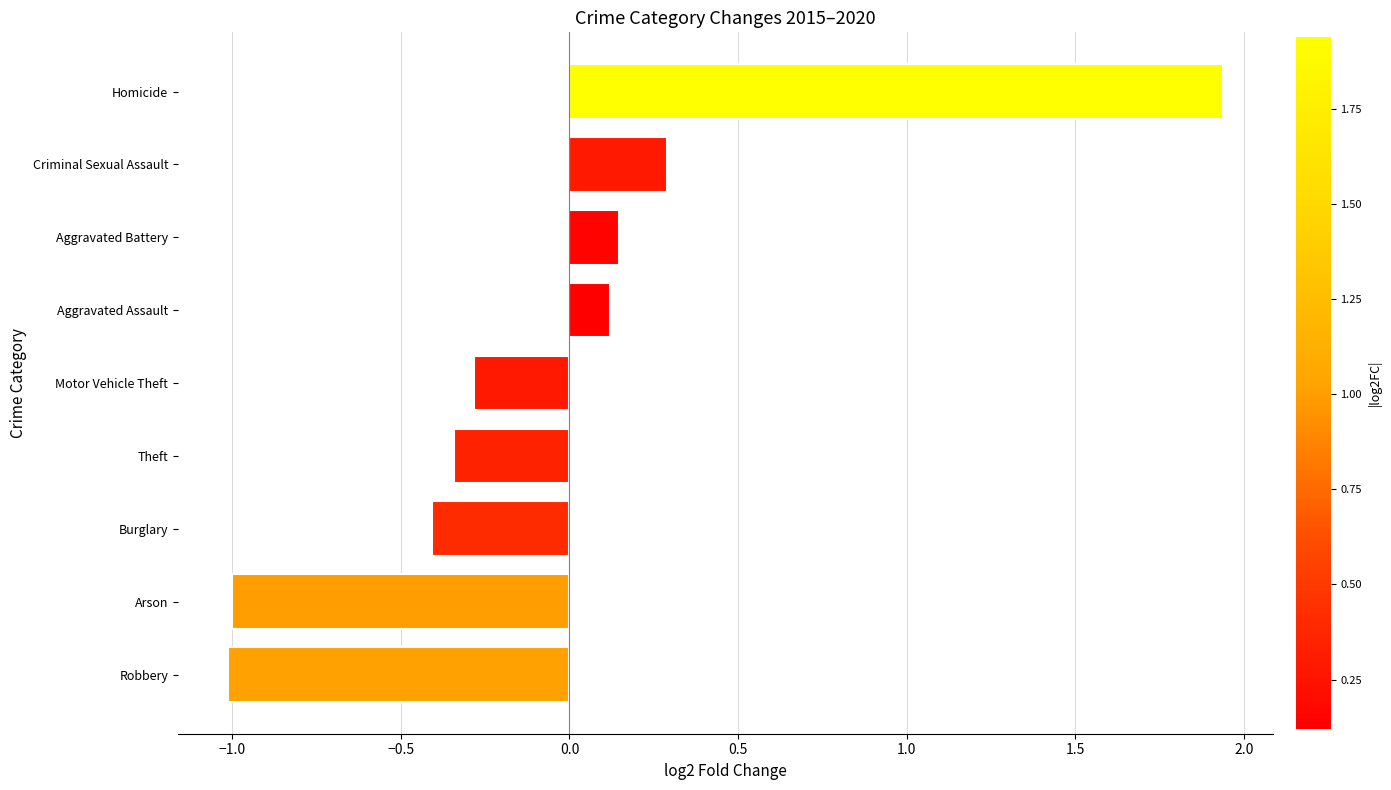

How many negative values are there?

5